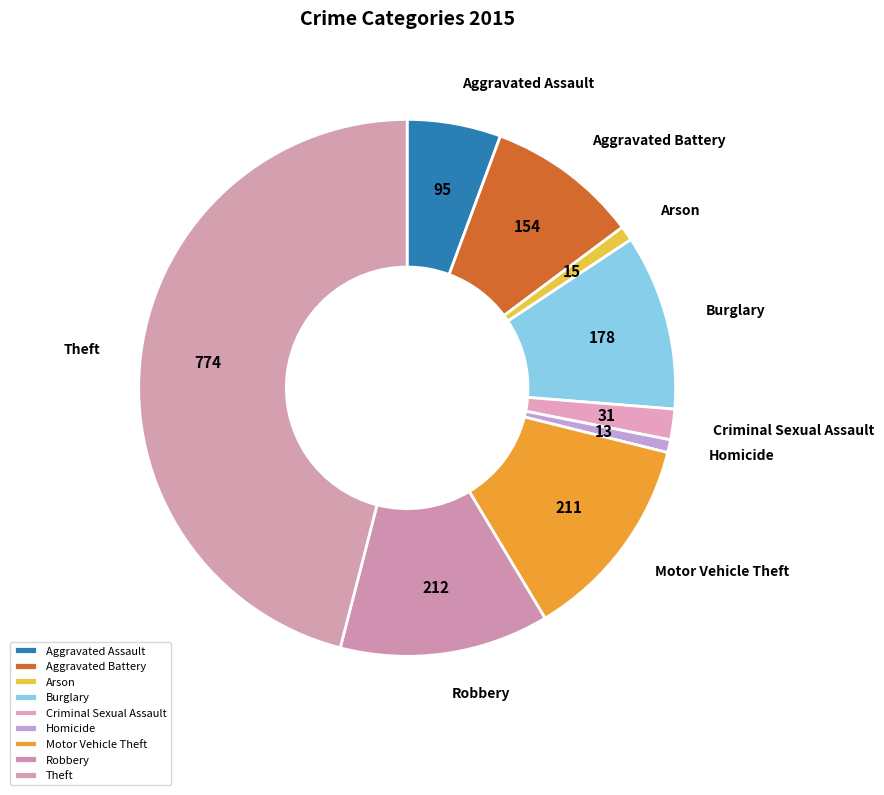

What is the largest slice in the pie chart?

Theft